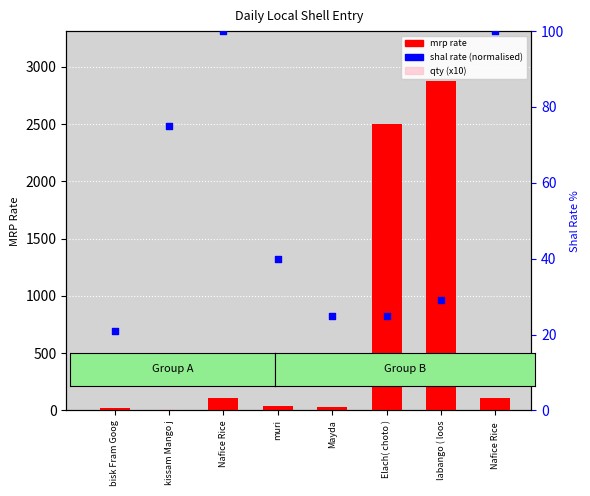

What is the total value across all series at Elach( choto )?

2625